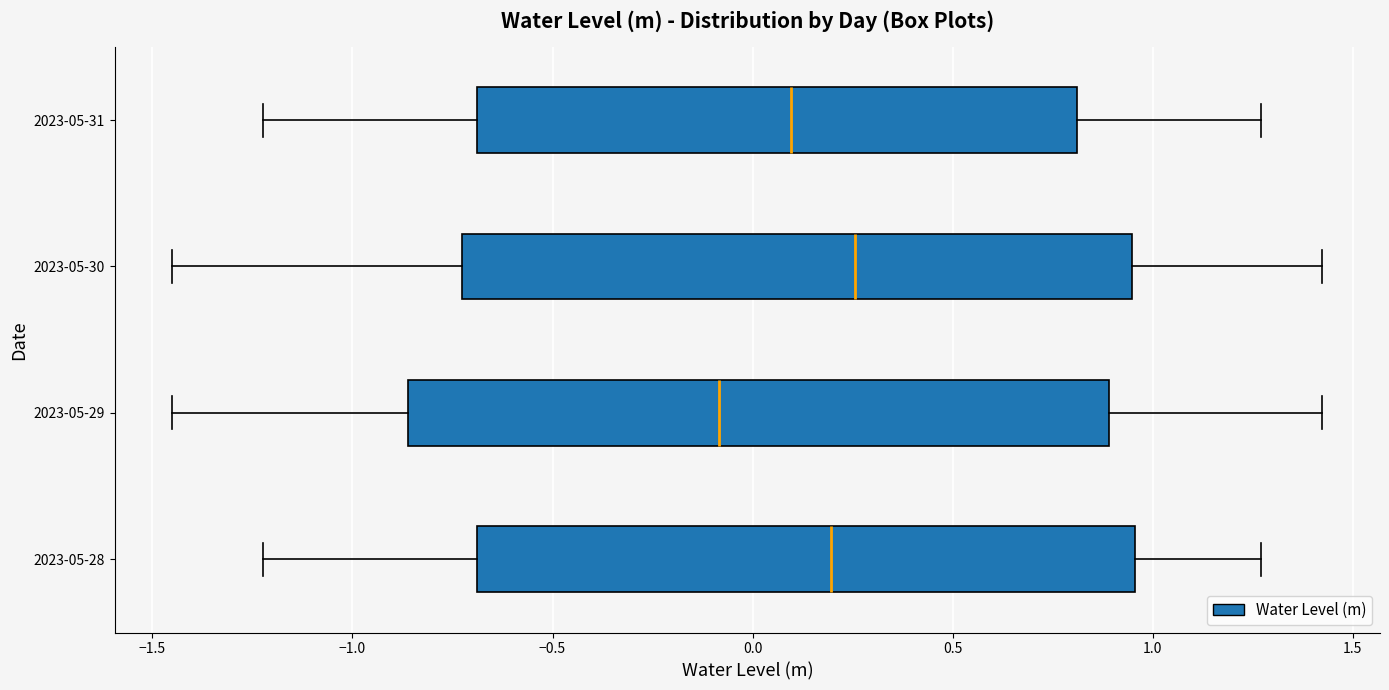

Which box has the furthest to the left median line?

2023-05-29